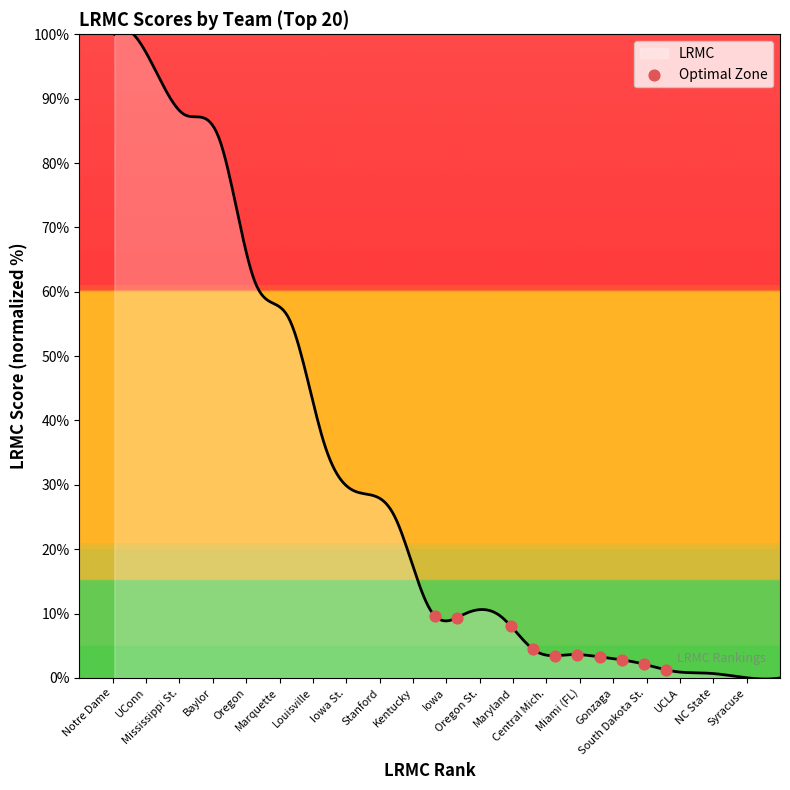

What is the maximum value shown in the chart?

100.8